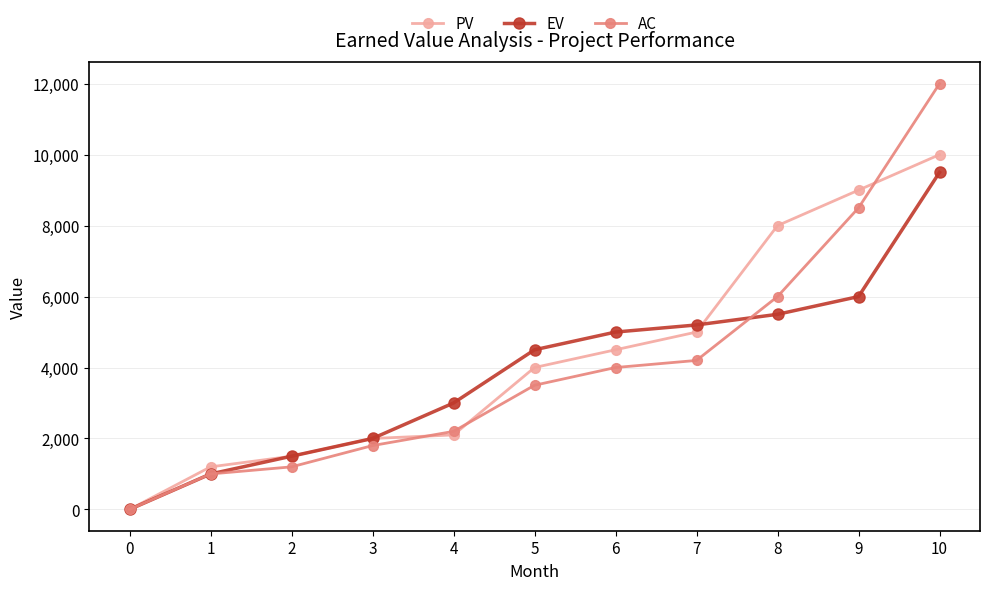

Which series has the largest total across all categories?

PV